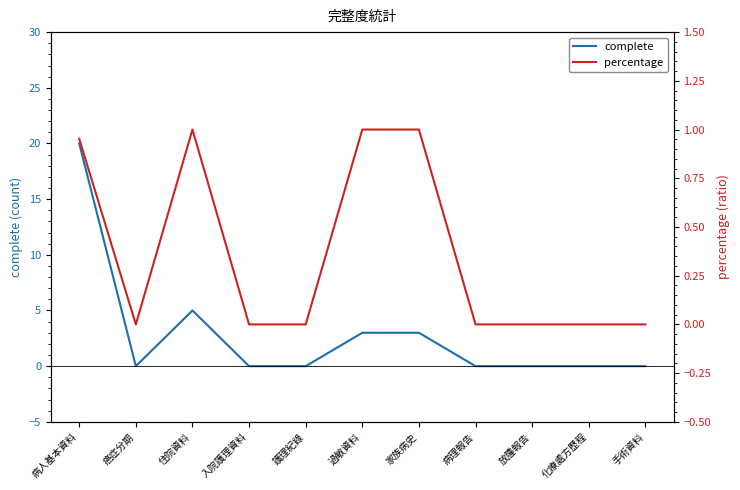

Between 過敏資料 and 手術資料, which is larger?

過敏資料